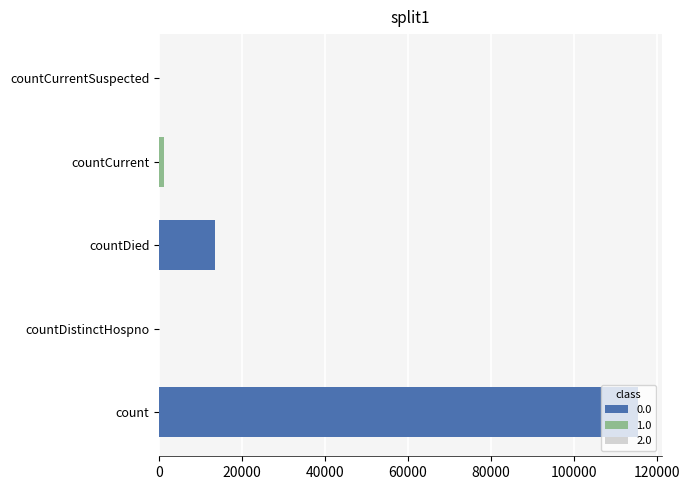

How many distinct data groups are displayed?

1